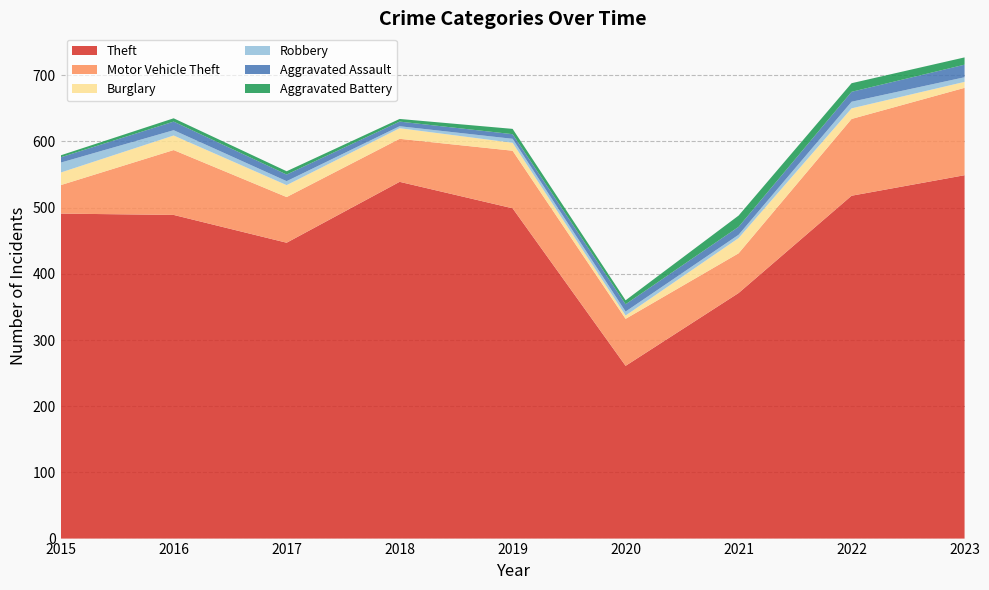

Reading left to right, transcribe all the data shown in this chart.

Theft: 491	489	447	539	499	261	371	518	549
Motor Vehicle Theft: 43	98	69	65	87	71	60	116	132
Burglary: 19	22	18	16	12	5	23	16	9
Robbery: 15	8	6	3	6	6	5	10	7
Aggravated Assault: 8	13	10	7	7	11	12	15	19
Aggravated Battery: 3	5	5	4	8	6	17	13	11